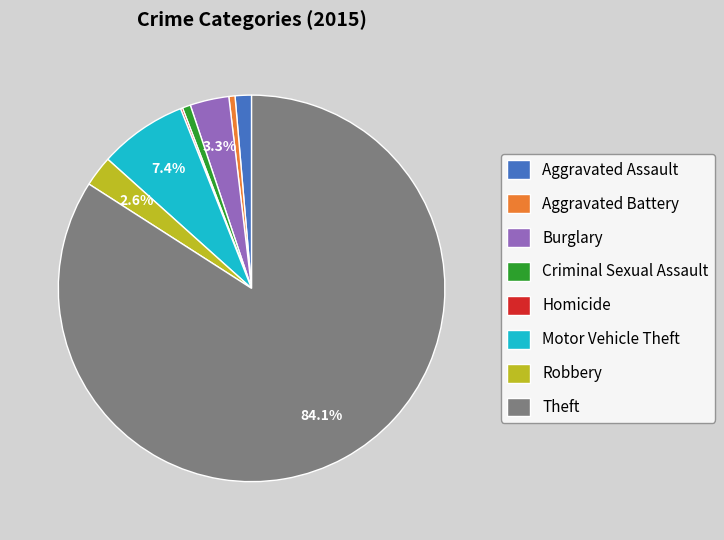

Which category has the biggest portion of the pie?

Theft